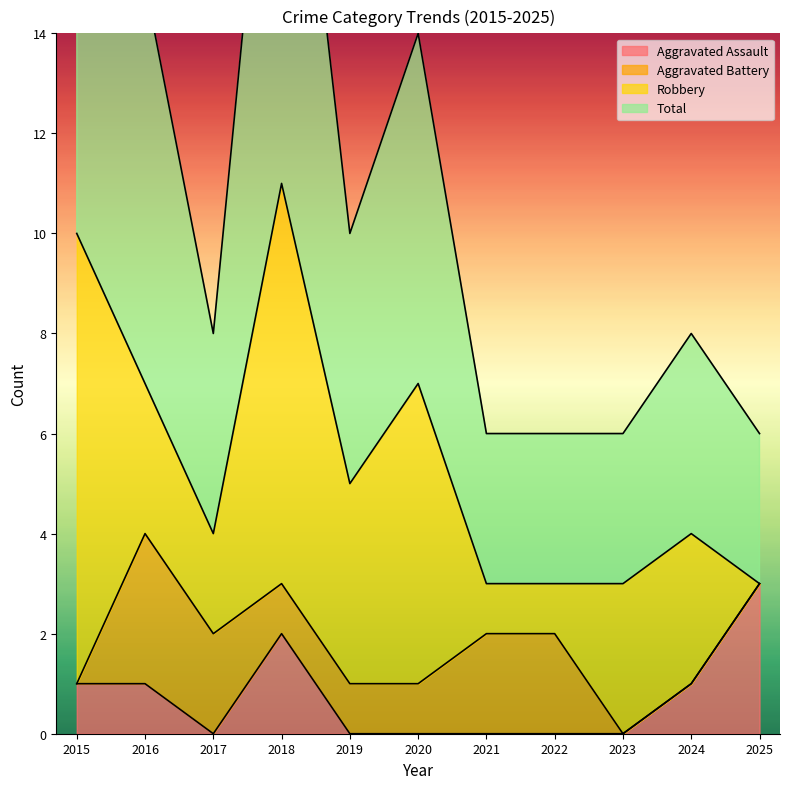

What is the difference between the second highest and second lowest values in the Total series?

14